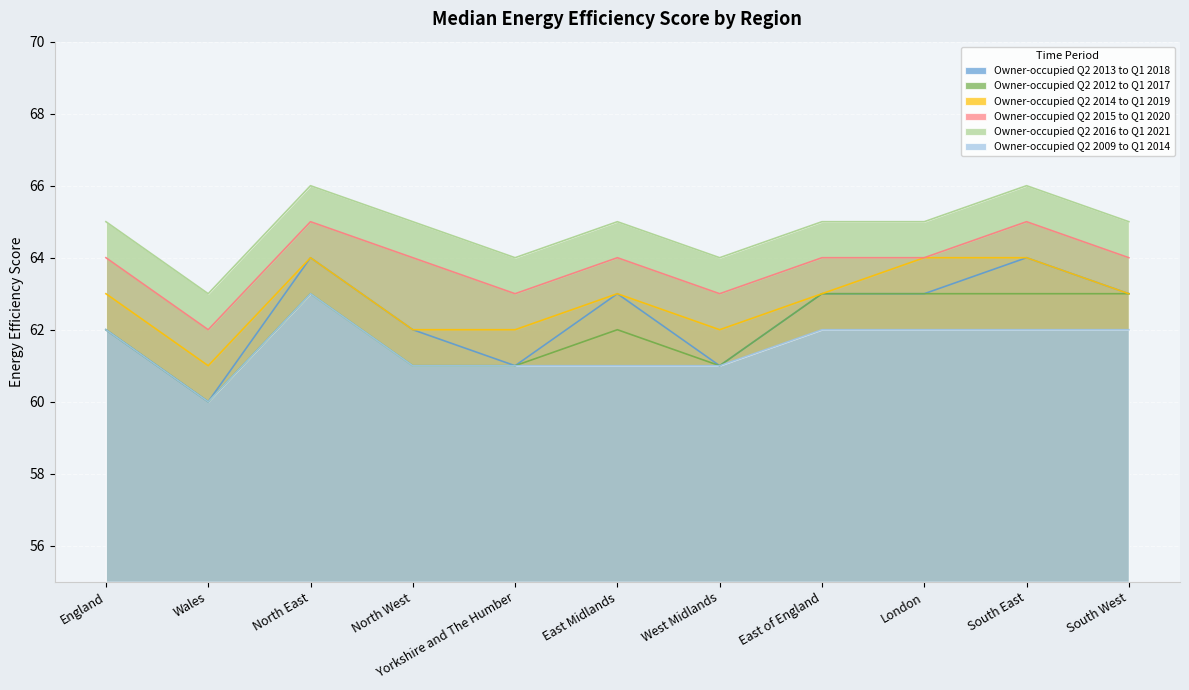

What is the difference between the Owner-occupied Q2 2009 to Q1 2014 values at East of England and East Midlands?

1